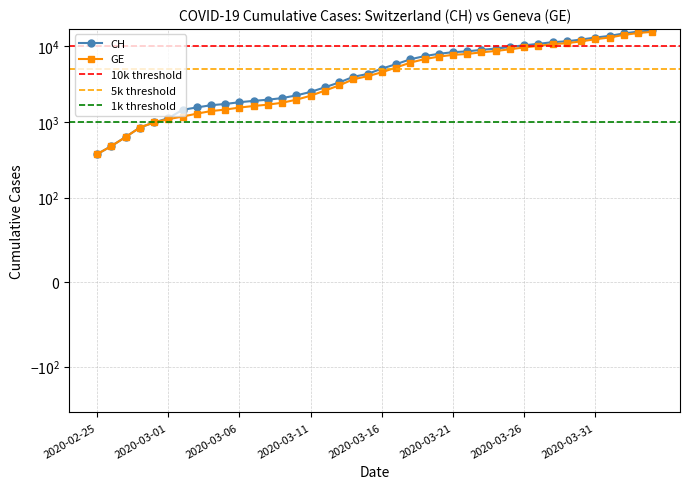

What position from the right is 2020-03-08?

28